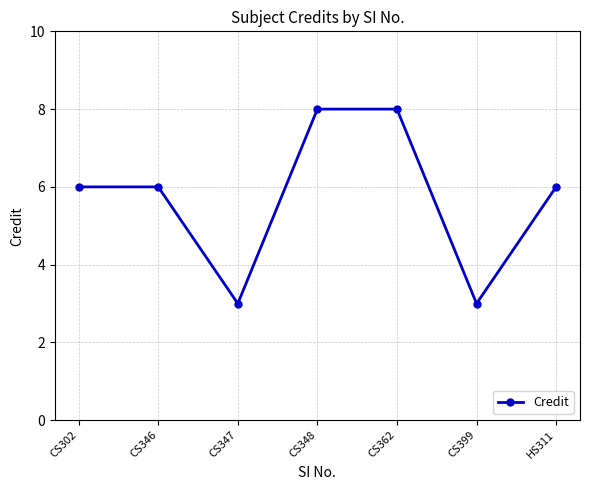

Does the chart have visible grid lines?

Yes